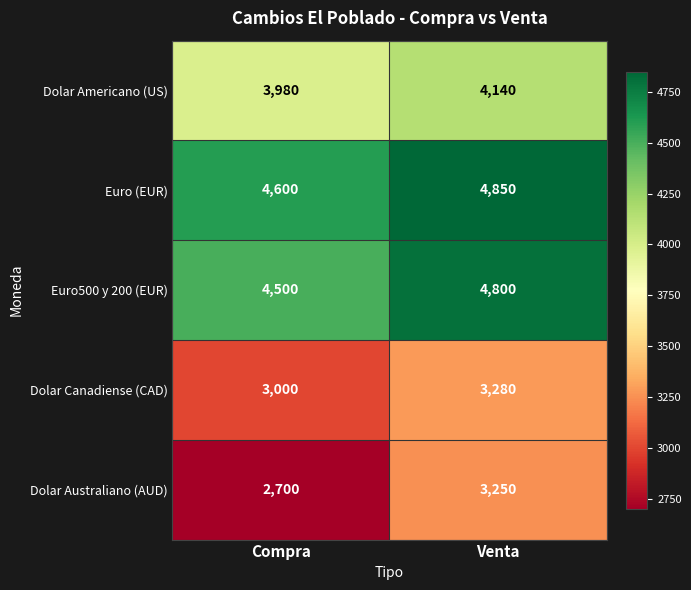

List the series in order of their peak value, highest first.

Euro (EUR), Euro500 y 200 (EUR), Dolar Americano (US), Dolar Canadiense (CAD), Dolar Australiano (AUD)